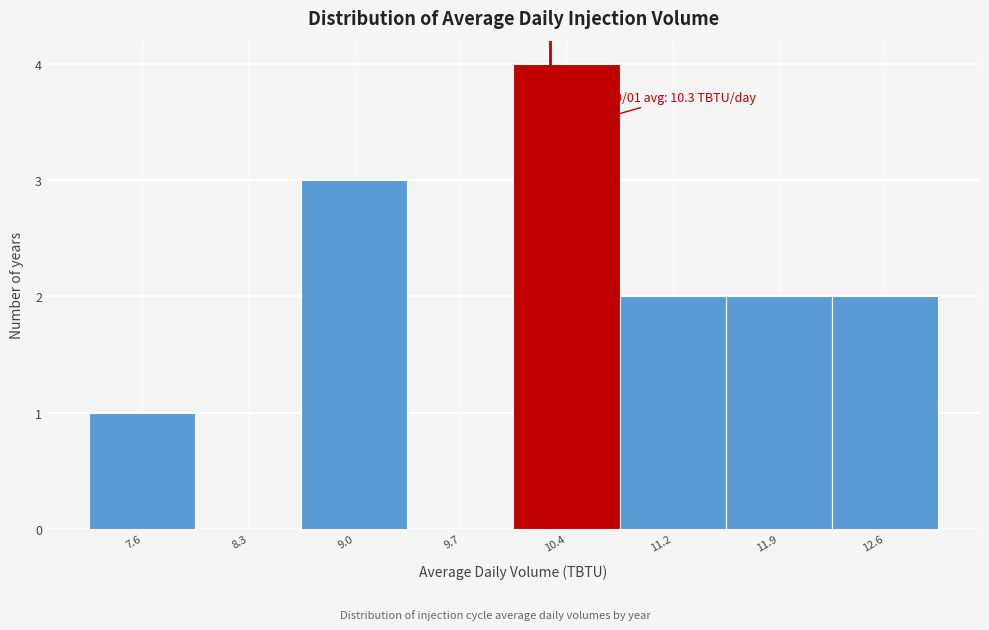

Over which range of the x-axis is the bar tallest?

10.1 to 10.8